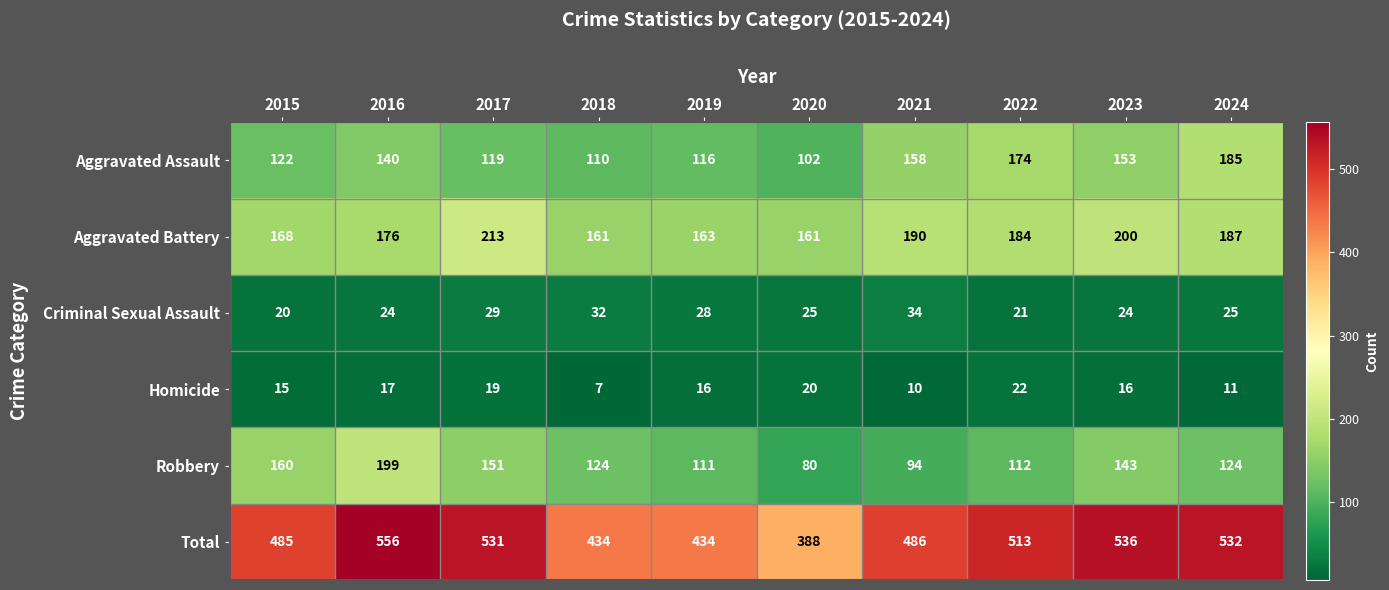

Where does the Robbery series first go above 124?

2015